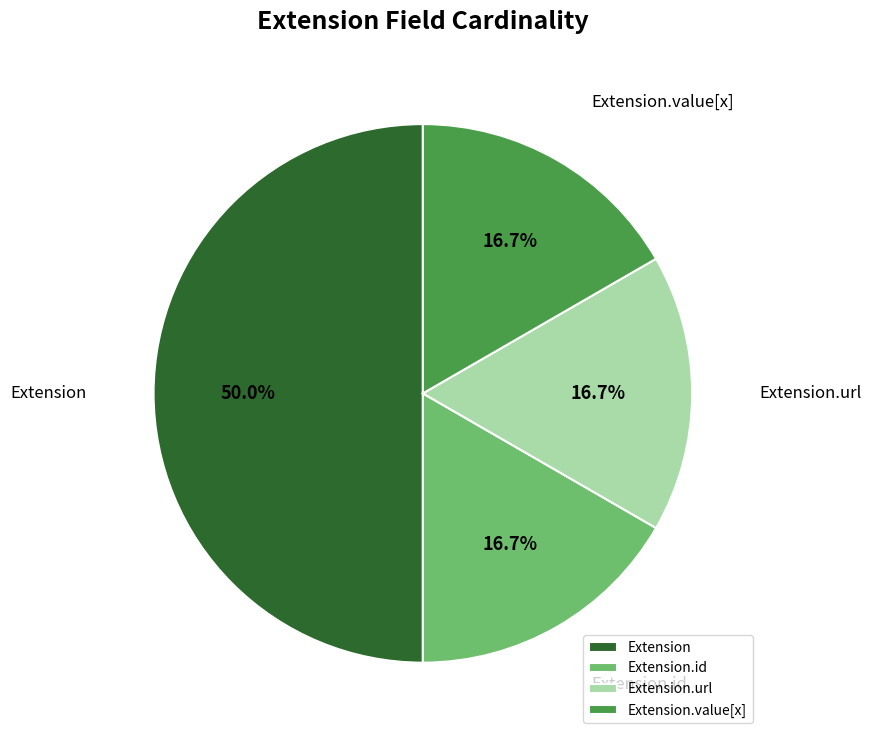

How many slices are in this pie chart?

4